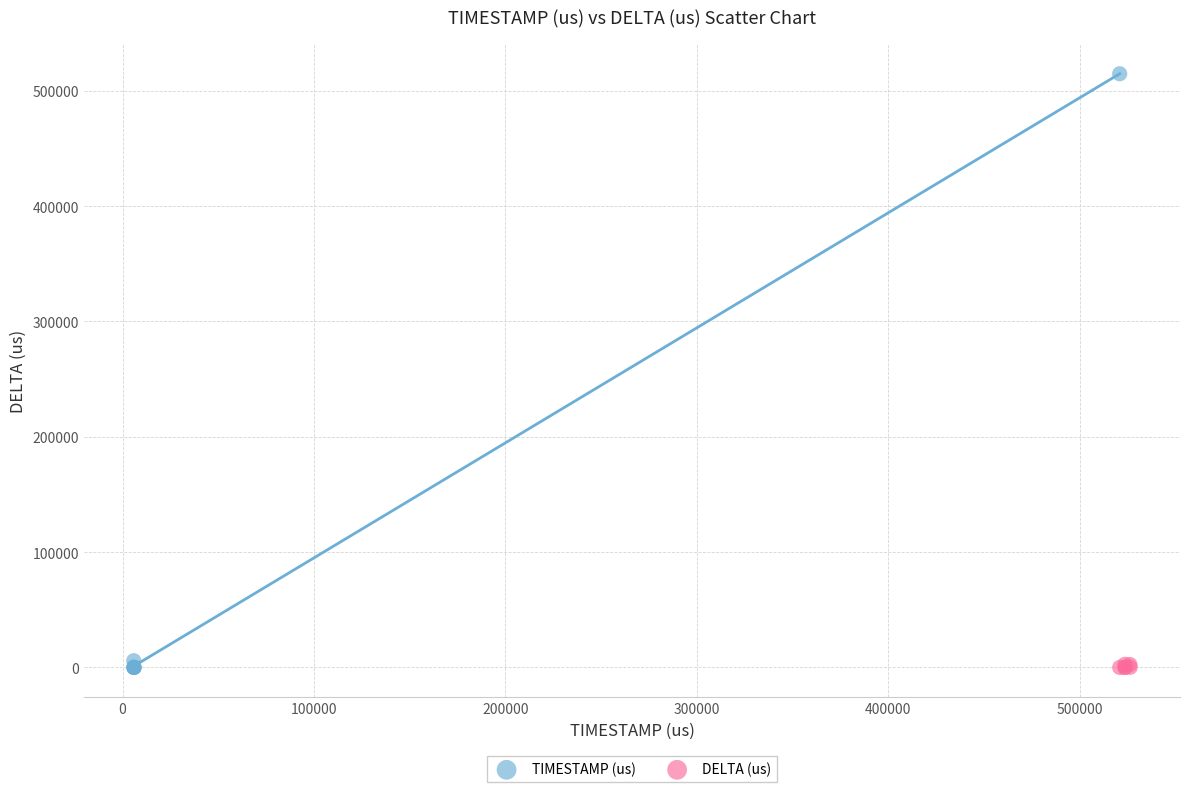

Which series reaches the maximum Y coordinate?

TIMESTAMP (us)